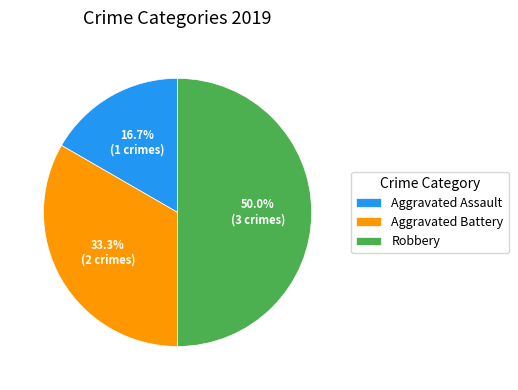

To the nearest percent, what percentage of the pie is Aggravated Battery?

33%